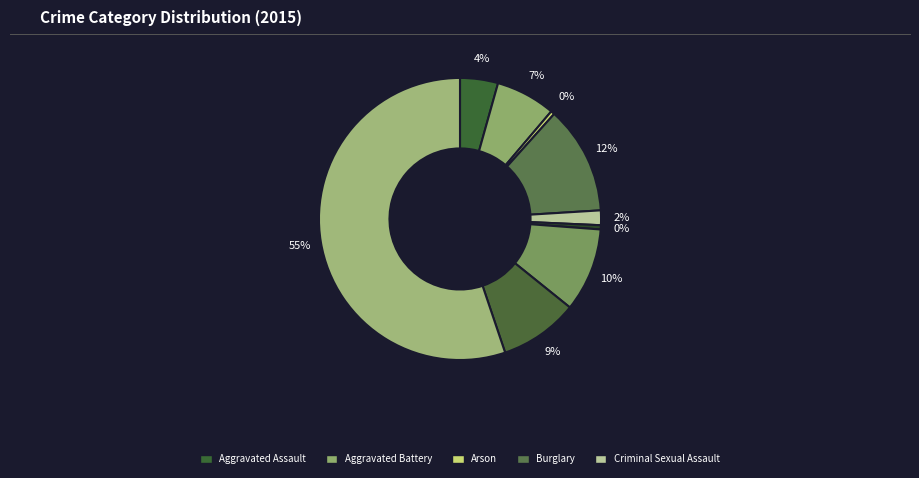

How many segments does this pie chart have?

9